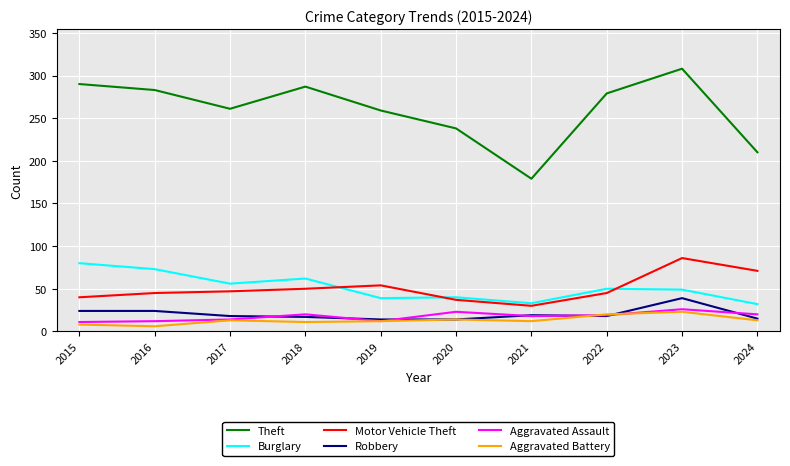

What is the sum of all Robbery values?

202